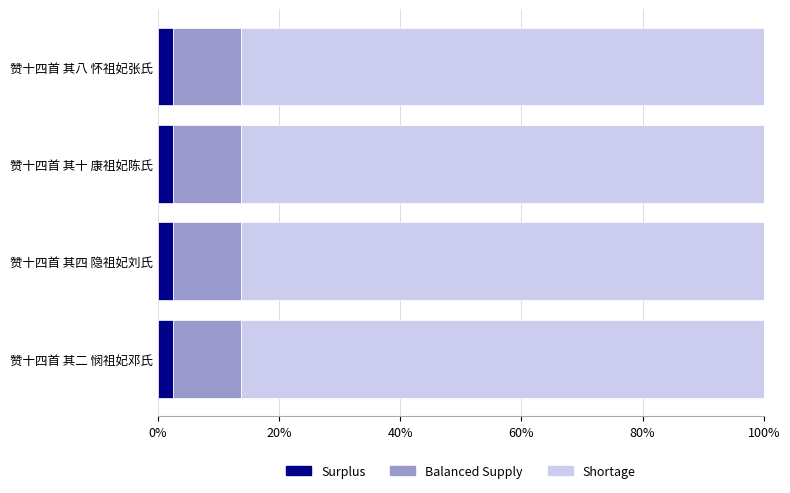

What are all the series names shown in the legend?

Surplus, Balanced Supply, Shortage